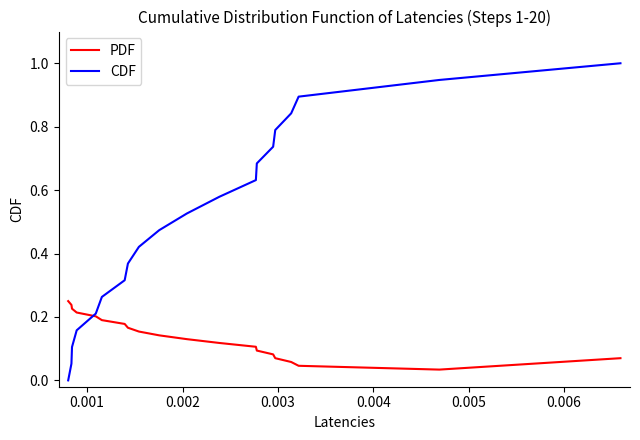

How many values in CDF are above zero?

19